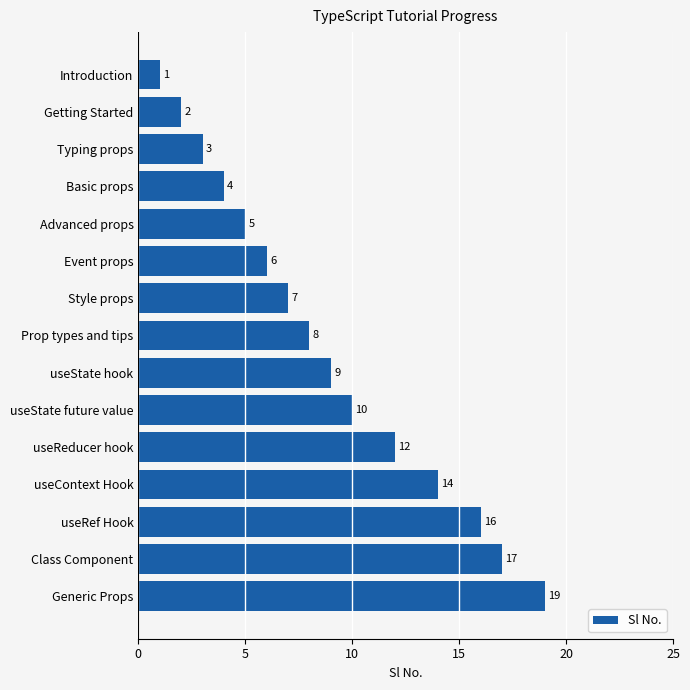

How many data points does each series have?

15